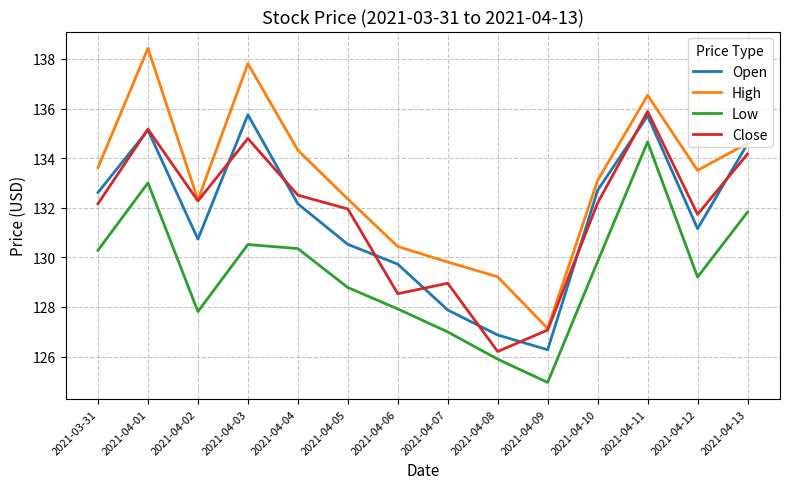

Is the value of Low at 2021-04-05 greater than the value of Open at 2021-04-09?

Yes